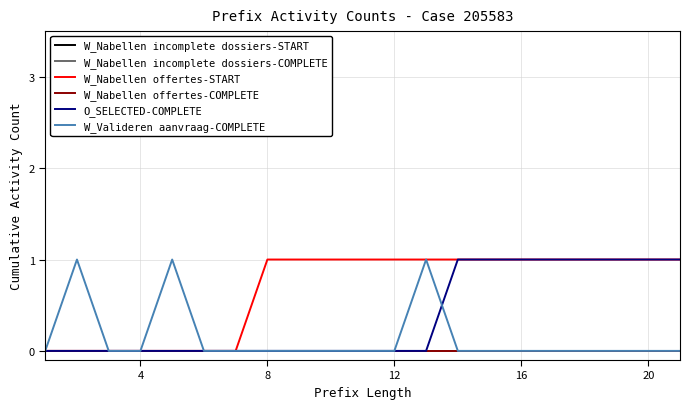

Does the chart display data point markers on the line(s)?

No